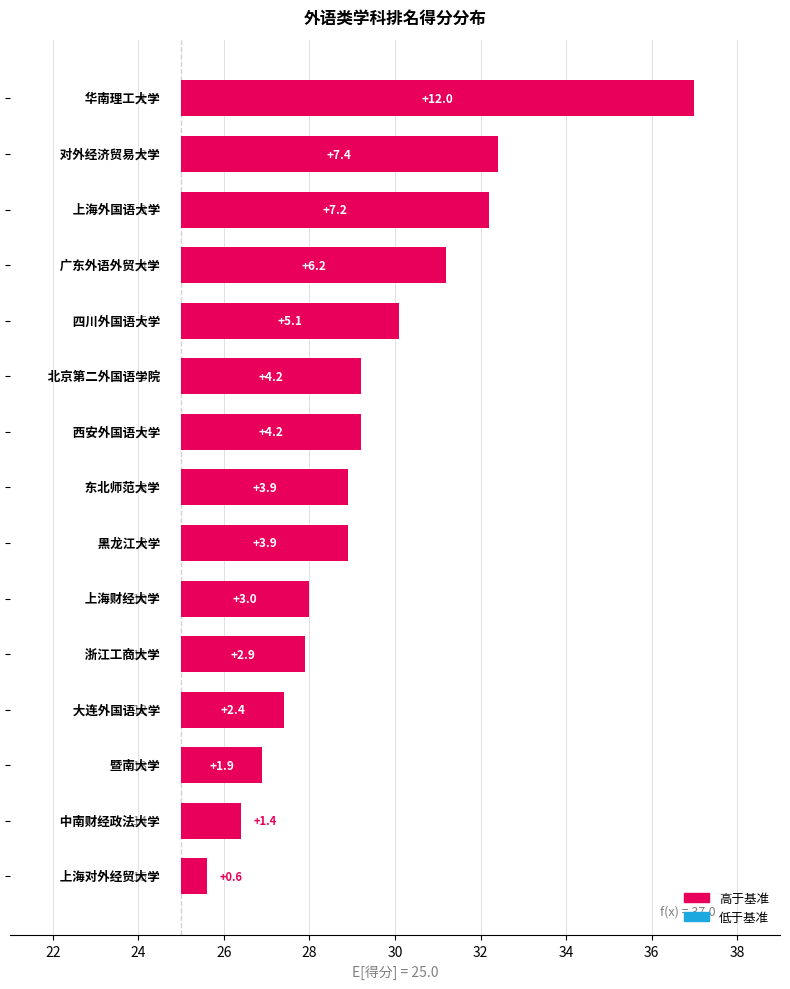

Is it true that the value at 40 is 0.8?

False